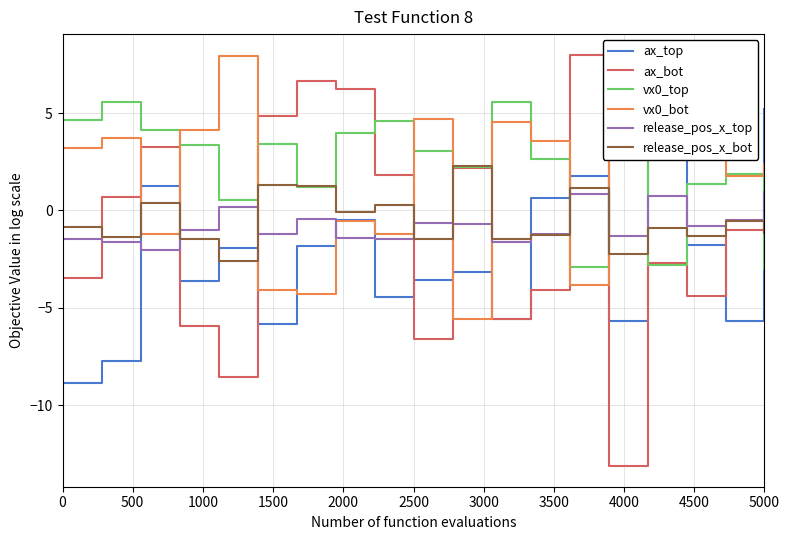

What is the maximum value shown in the chart?

8.0